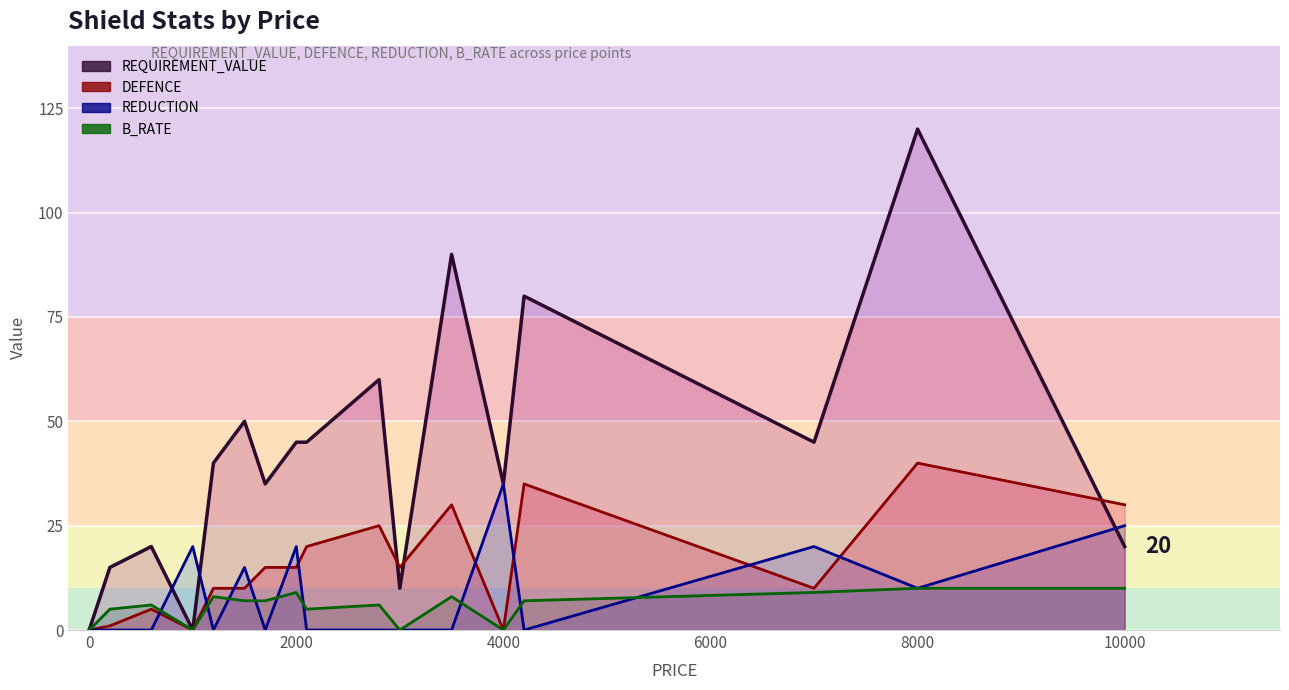

List the series in order of their peak value, lowest first.

B_RATE, REDUCTION, DEFENCE, REQUIREMENT_VALUE